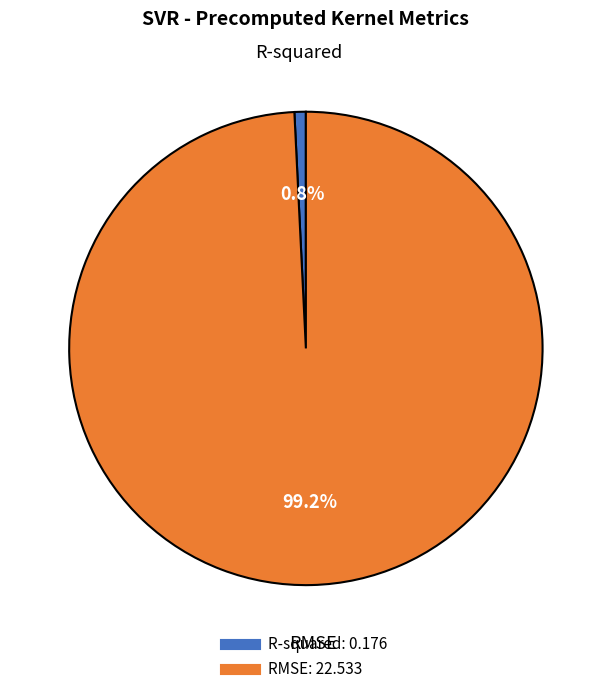

How much of the chart is everything except RMSE?

0.8%